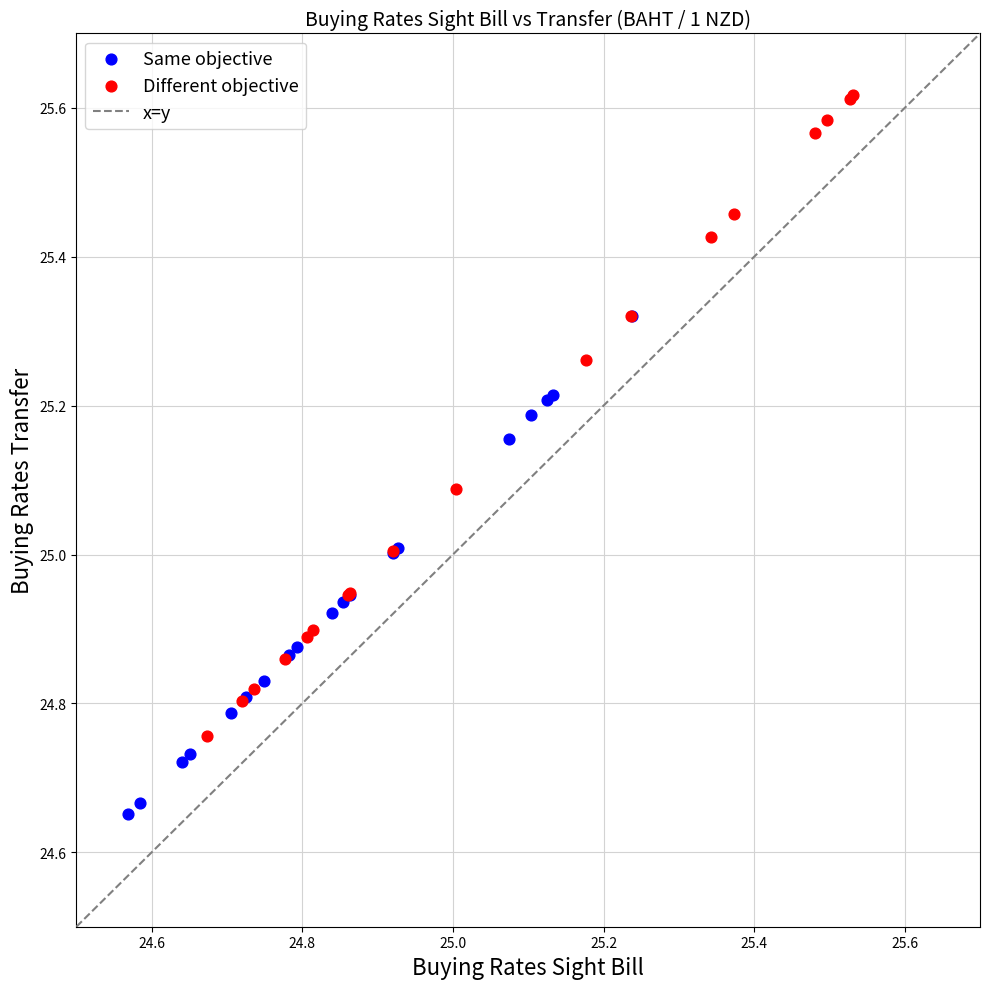

Which series reaches the maximum Y coordinate?

Different objective